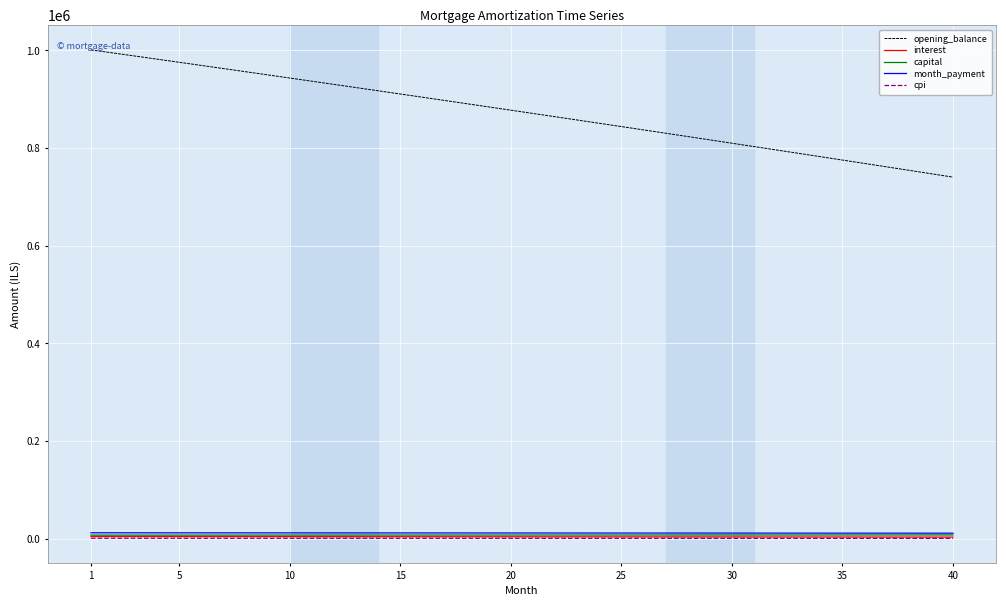

Which series has the widest spread of values?

opening_balance